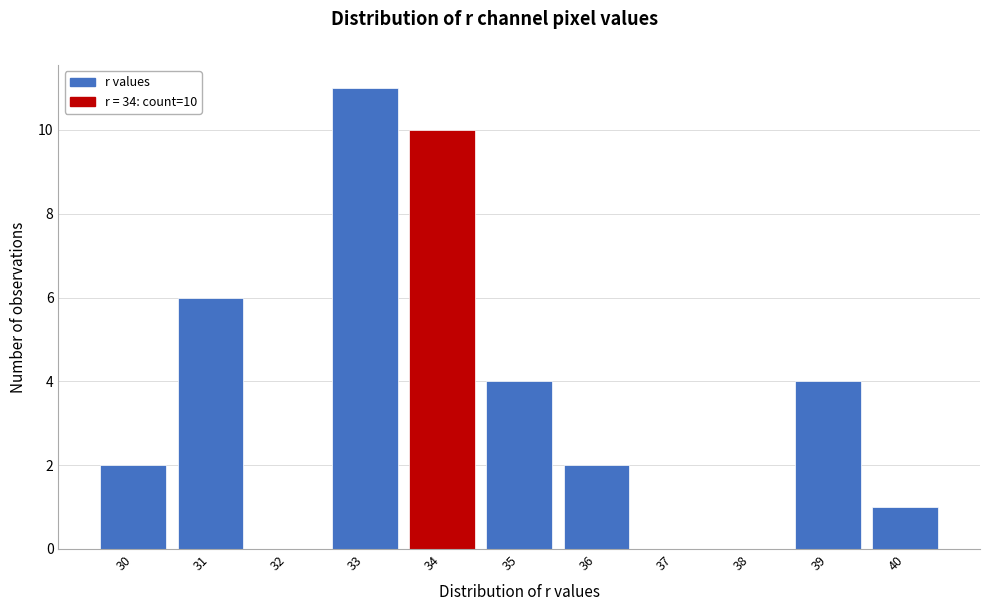

Which range on the x-axis has the tallest bar?

32.5 to 33.5